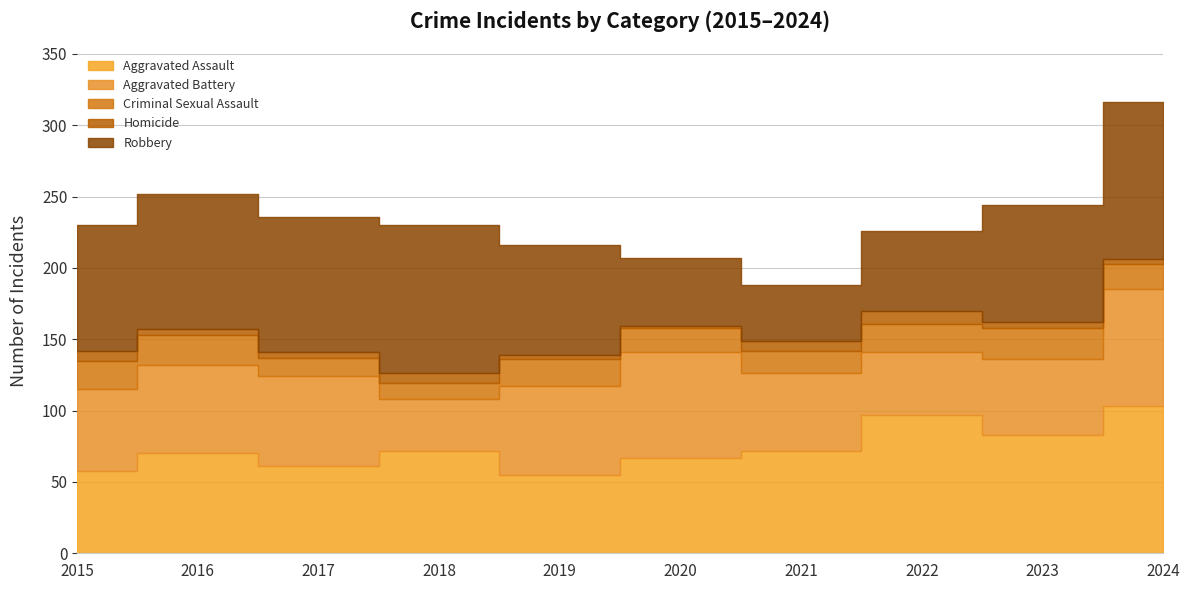

How many data points in Criminal Sexual Assault are above 19?

4